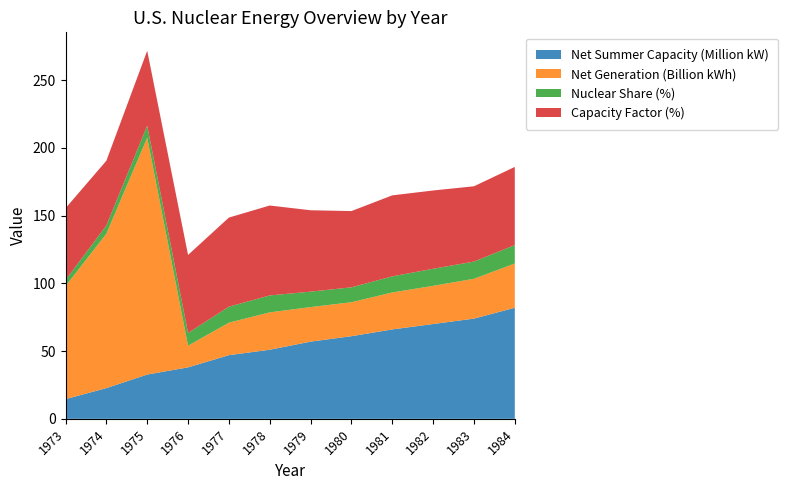

At which label does Net Summer Capacity (Million kW) reach its peak?

1984